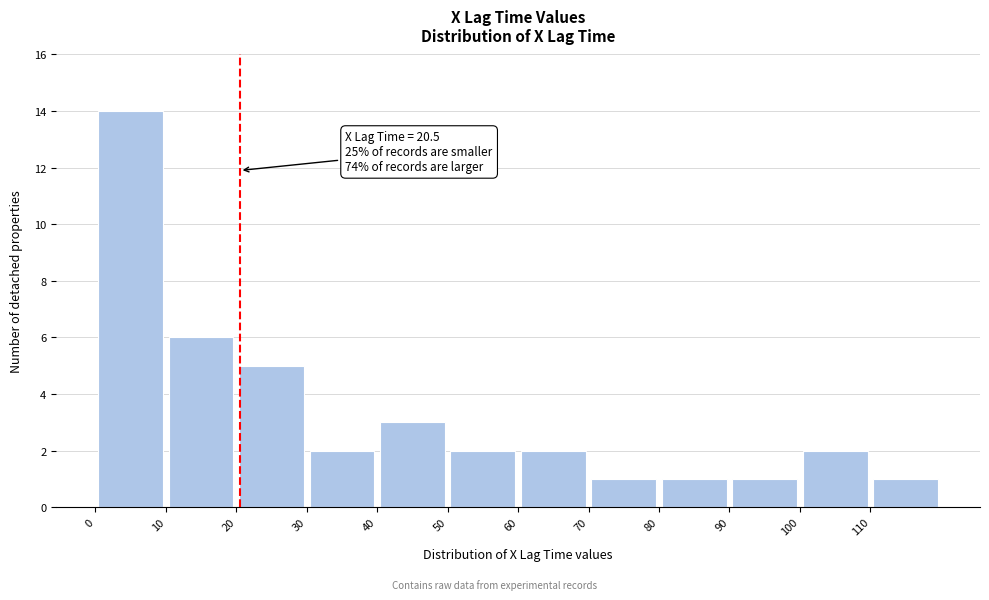

Which range on the x-axis has the tallest bar?

0 to 10